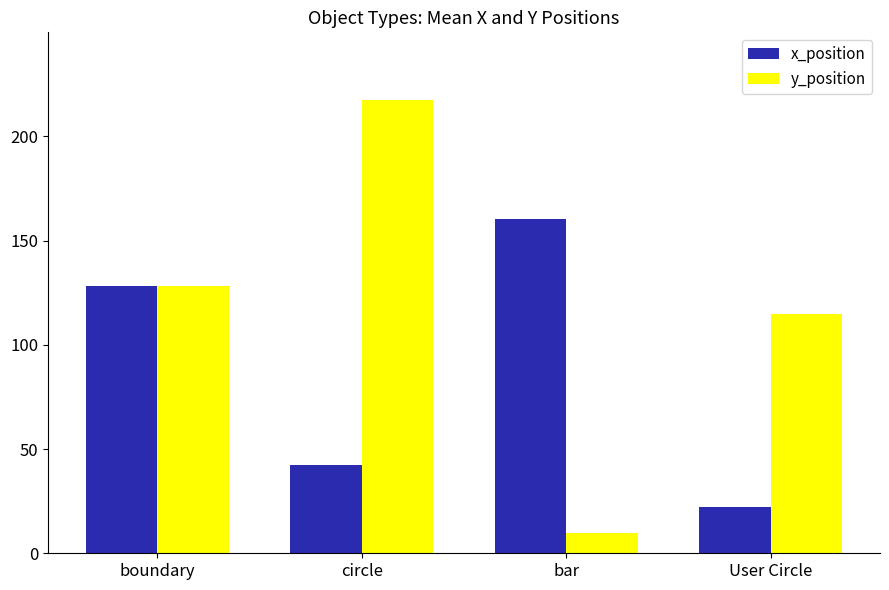

What is the label of the 4th bar from the left?

User Circle